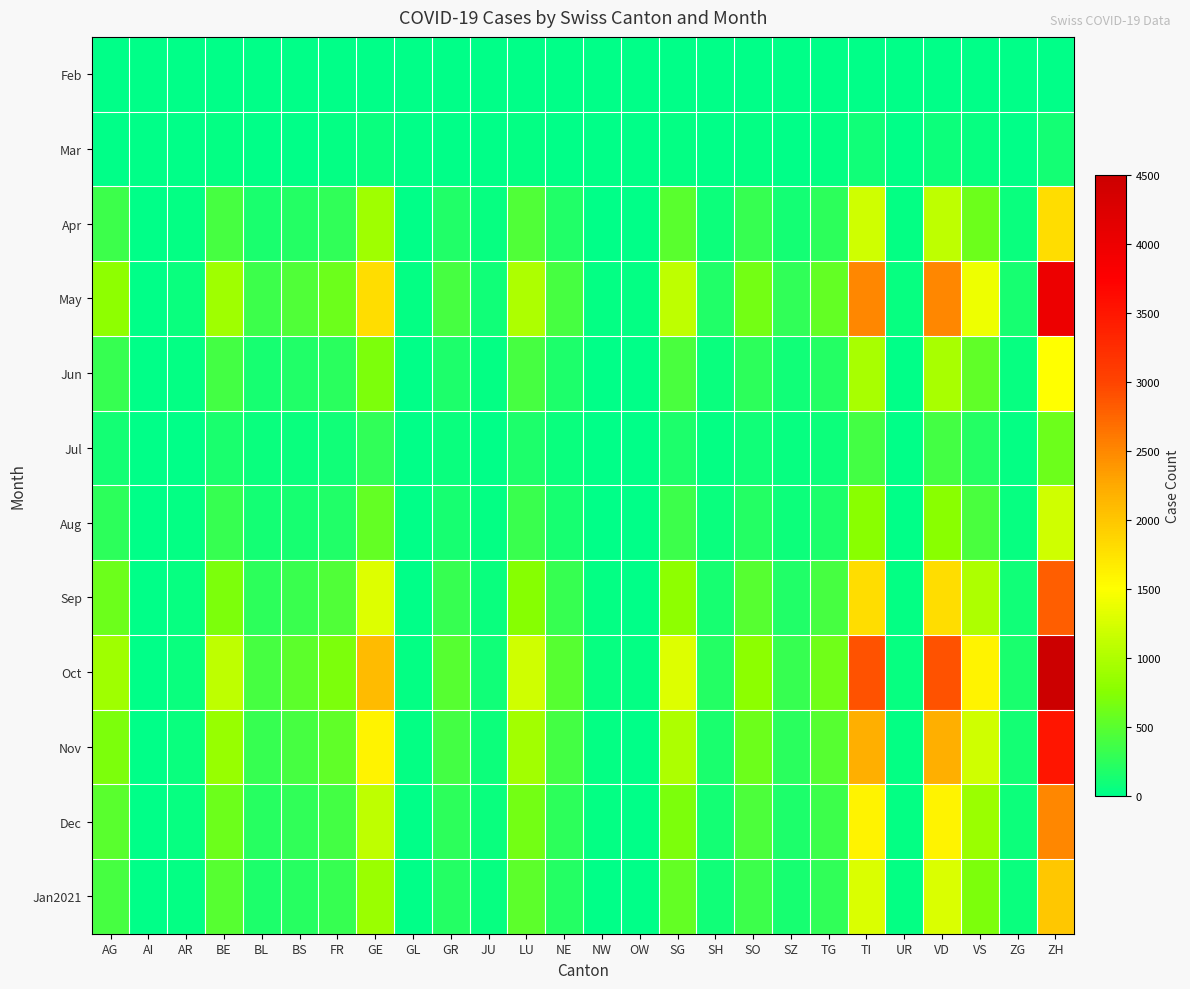

What is the total value across all series at NW?

198